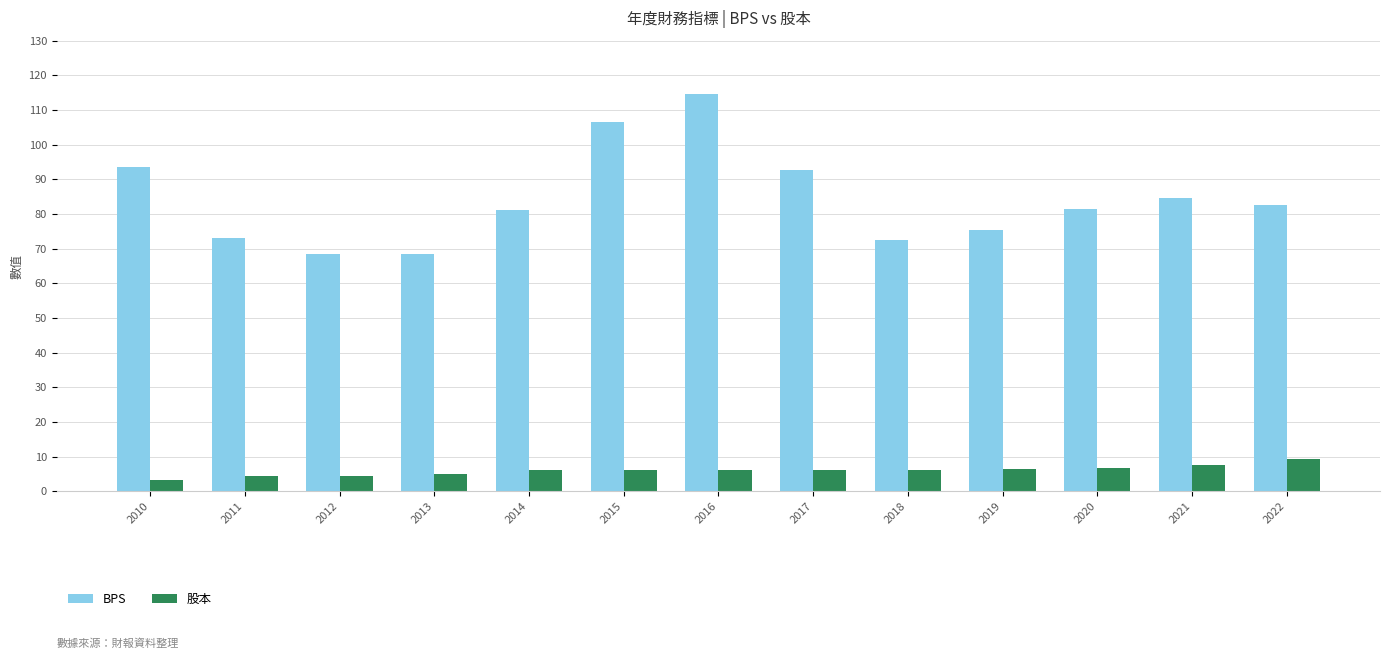

How many distinct data groups are displayed?

2